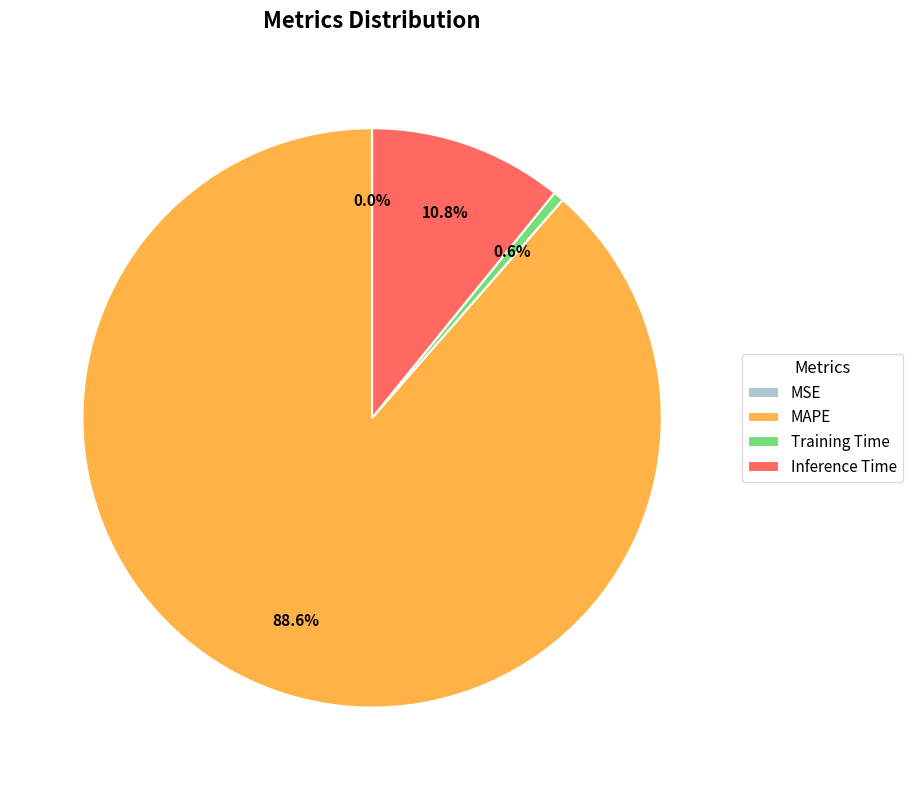

True or false: Inference Time accounts for 1% of the total.

False